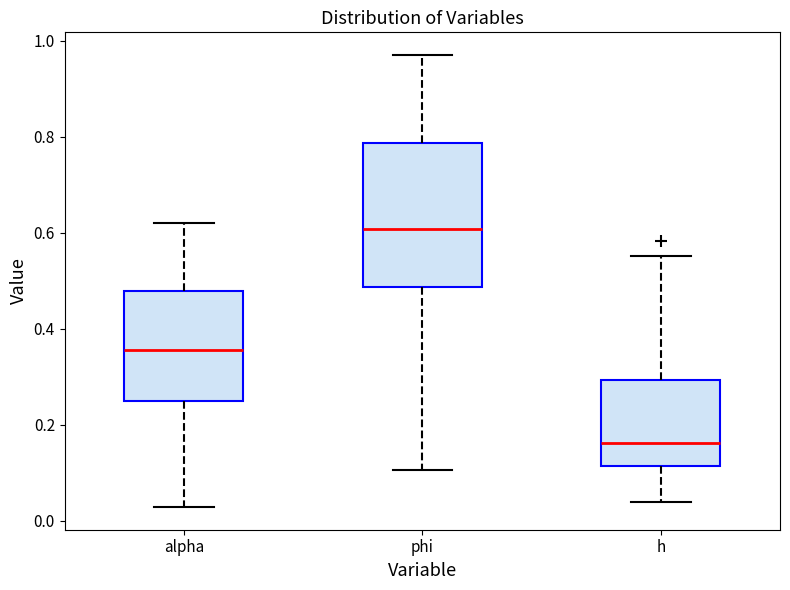

Reading left to right, transcribe this box plot: for each box, give where its median line is, the range the box spans, and where its two whiskers end, as read against the y-axis. The values are not printed on the chart, so give them approximately, as read against the axis.

alpha: median 0.36, box 0.26 to 0.48, whiskers 0.02 to 0.62
phi: median 0.60, box 0.48 to 0.78, whiskers 0.10 to 0.98
h: median 0.16, box 0.12 to 0.30, whiskers 0.04 to 0.56